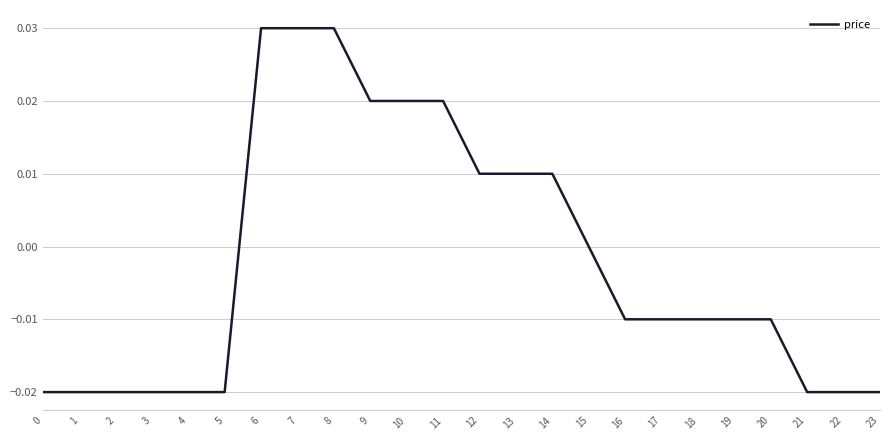

Does the chart have visible grid lines?

Yes